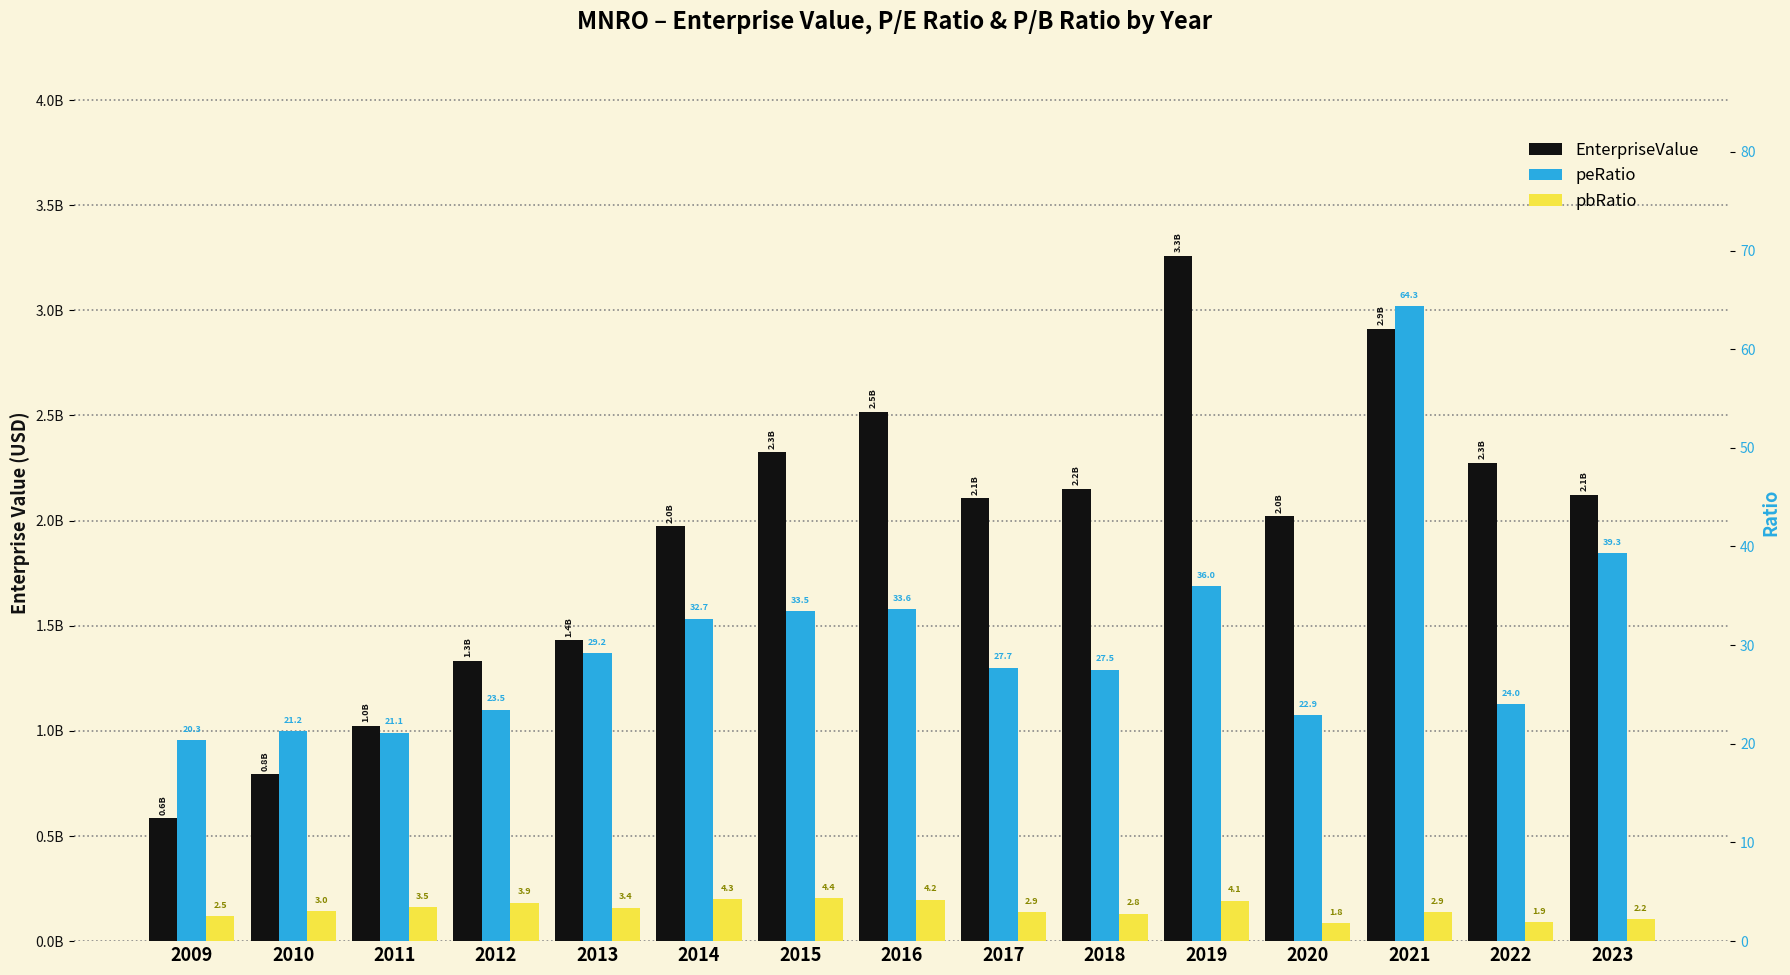

At which category is the sum across all series the highest?

2019